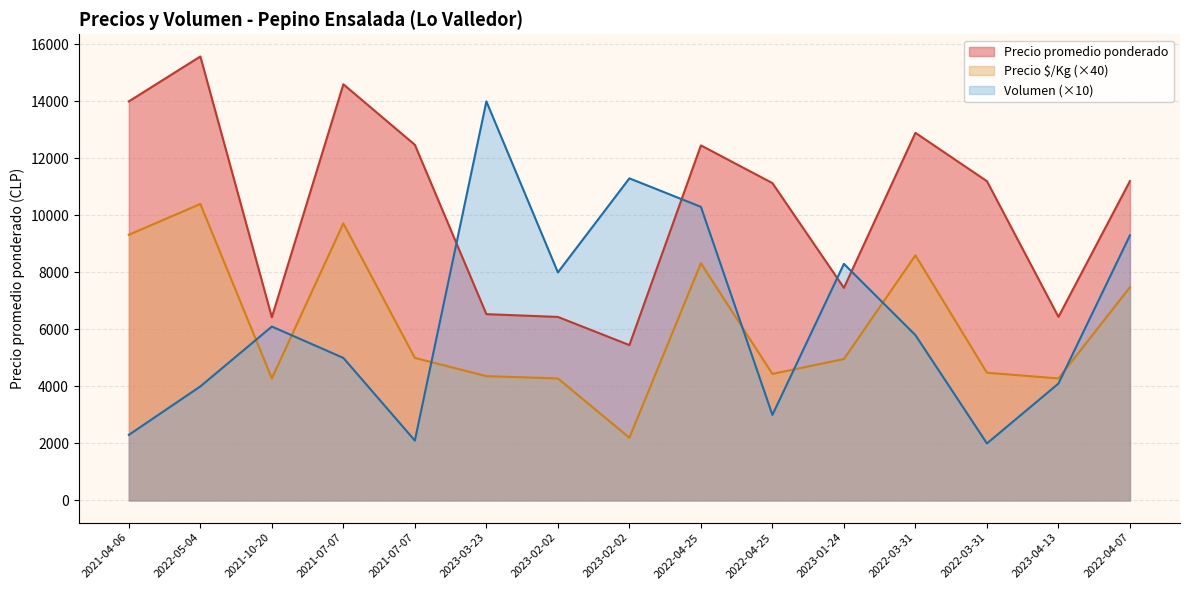

Is the value of Precio $/Kg at 2023-04-13 greater than the value of Volumen at 2021-07-07?

No